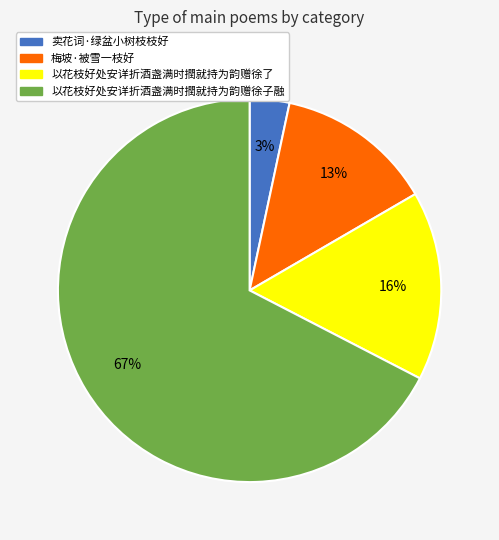

What is the ratio of the value at 以花枝好处安详折酒盏满时撋就持为韵赠徐子融 to the value at 以花枝好处安详折酒盏满时撋就持为韵赠徐了?

4.2